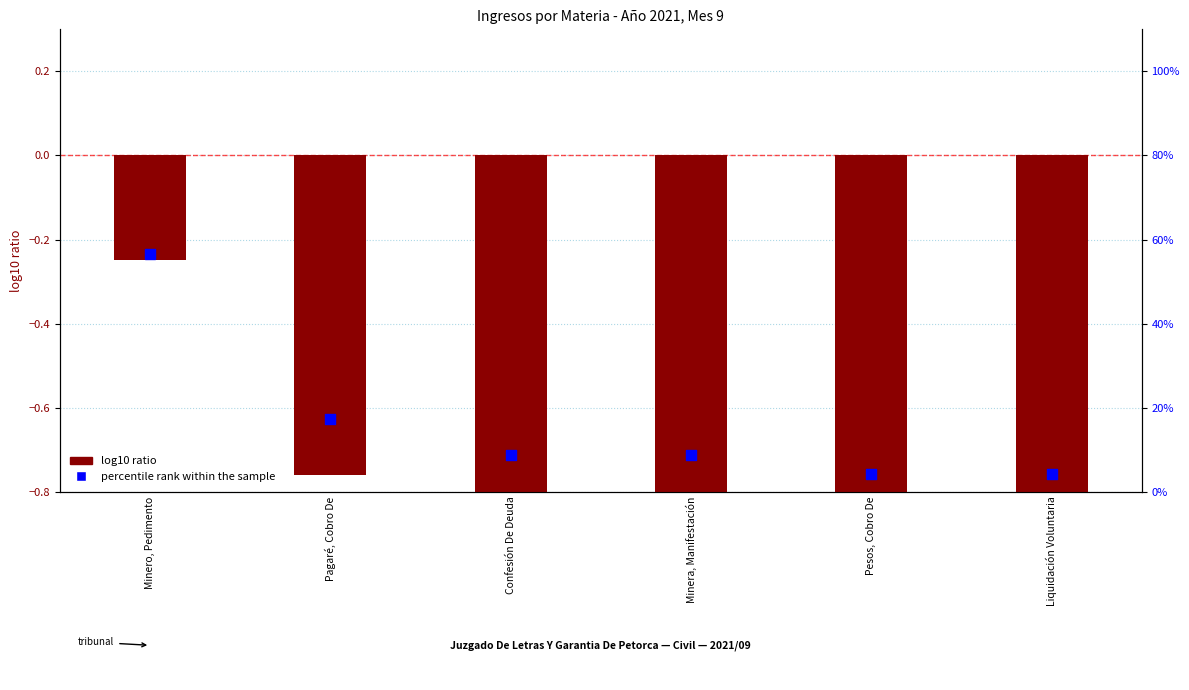

Which series has the largest total across all categories?

percentile rank within the sample